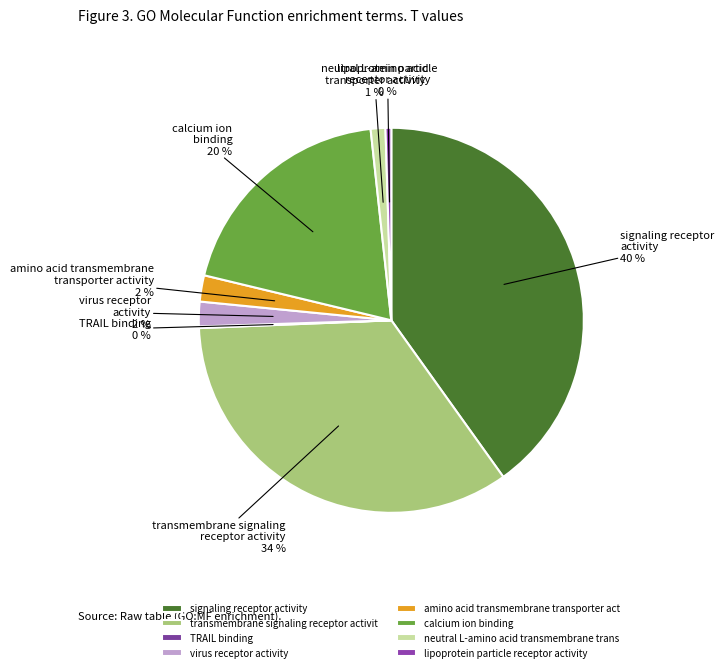

What portion of the pie excludes lipoprotein particle receptor activity?

99.5%